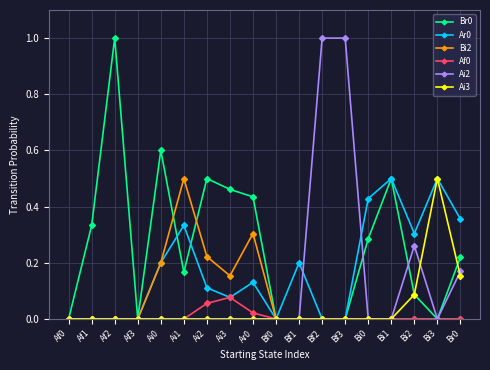

True or false: Af0 has a value of 0.0 at Bi2.

True